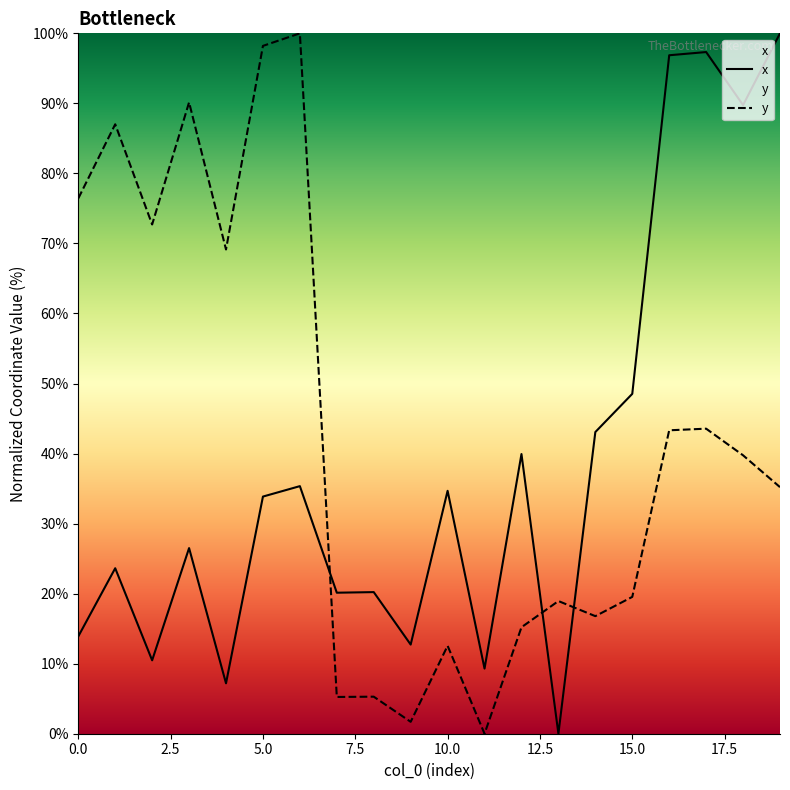

What is the difference between the maximum and minimum values in the y series?

100.0